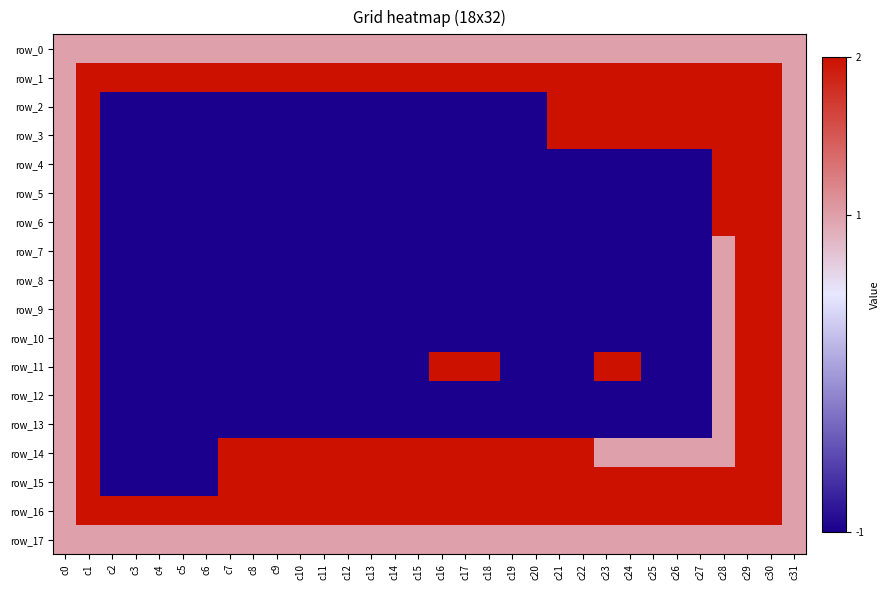

At c1, list the series in order from smallest to largest.

row_0, row_17, row_1, row_2, row_3, row_4, row_5, row_6, row_7, row_8, row_9, row_10, row_11, row_12, row_13, row_14, row_15, row_16